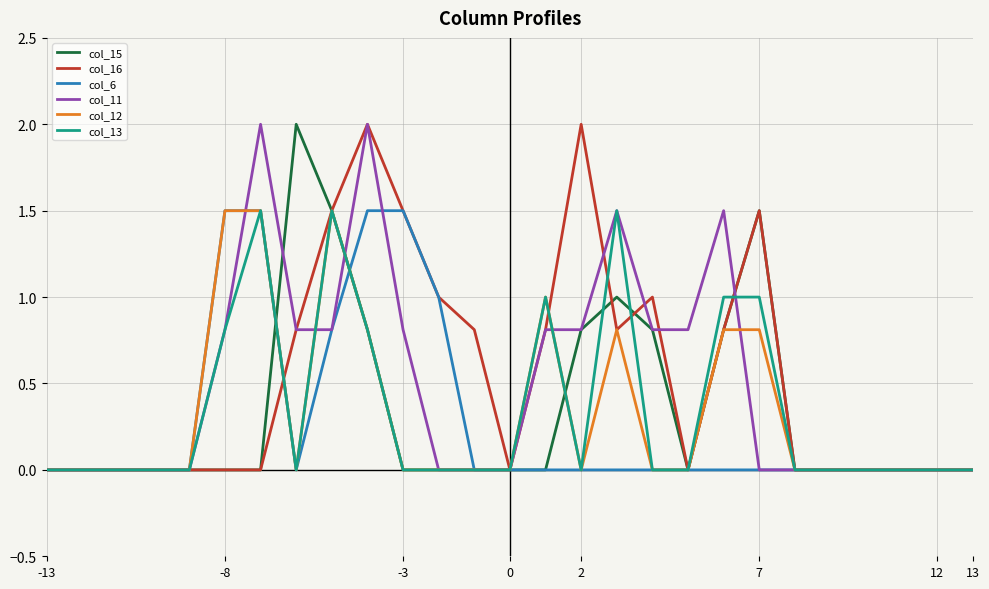

What is the maximum value for col_15?

2.0